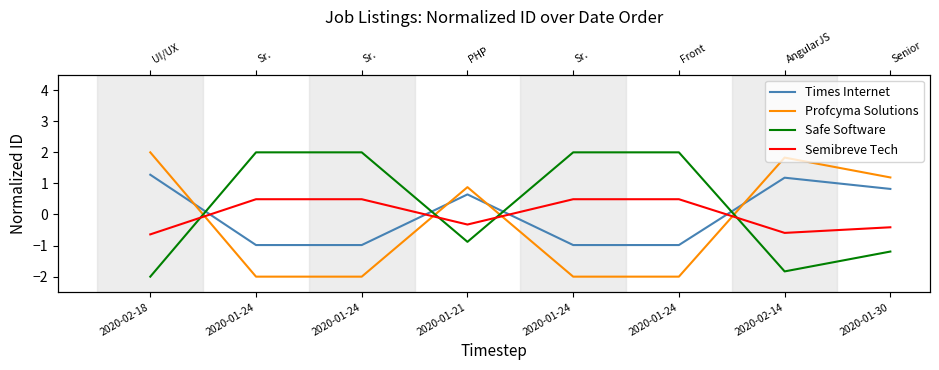

How many series are shown in this chart?

4